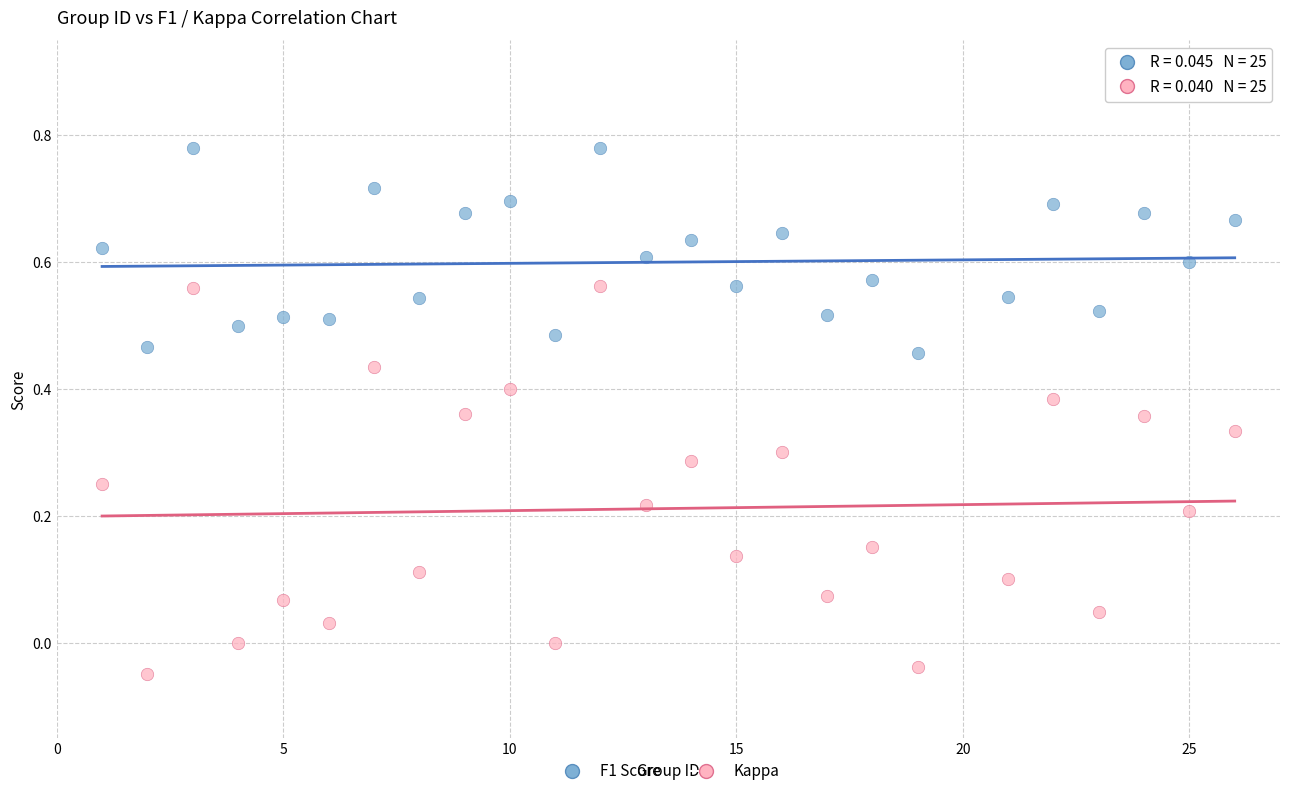

Which series contains the lowest Y value?

Kappa